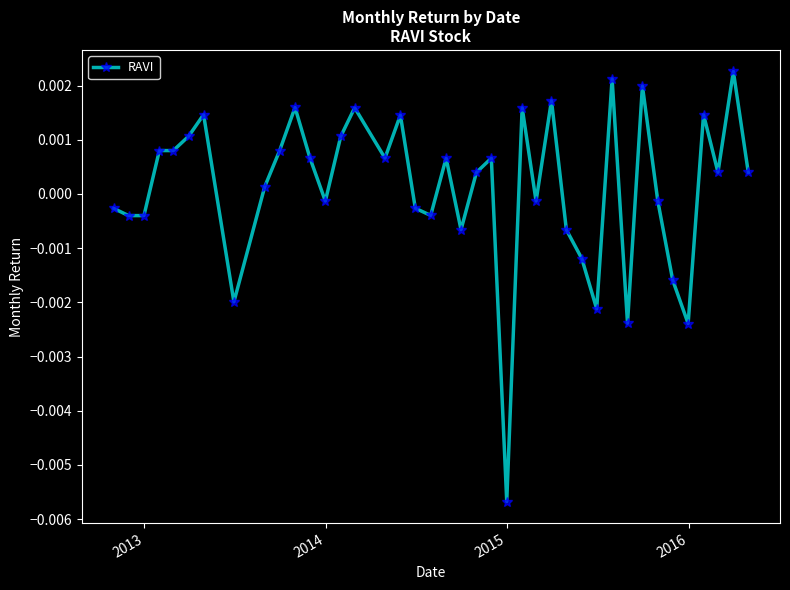

True or false: the data has more than 1 interior local peaks.

True